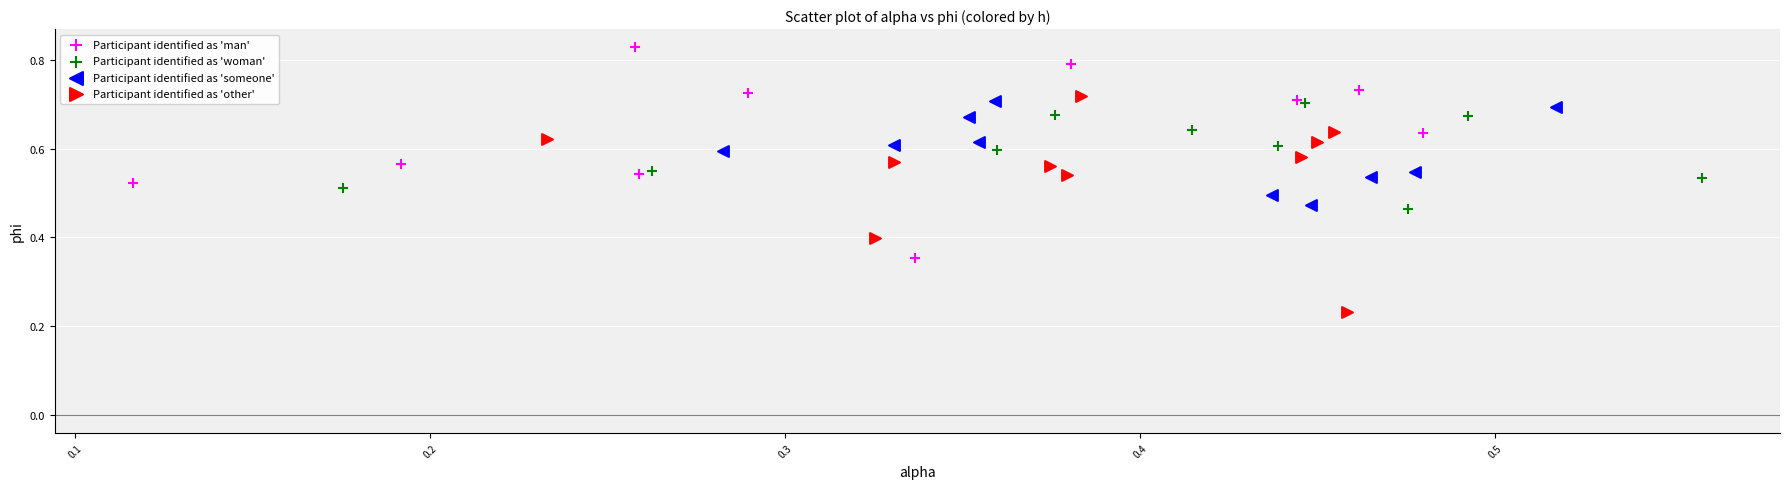

What are all the series names shown in the legend?

Participant identified as 'man', Participant identified as 'woman', Participant identified as 'someone', Participant identified as 'other'